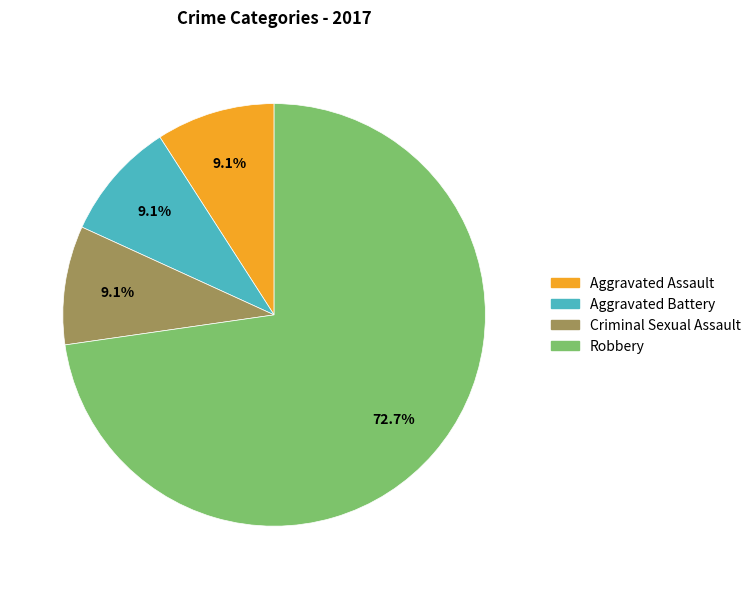

True or false: Aggravated Assault accounts for 1% of the total.

False